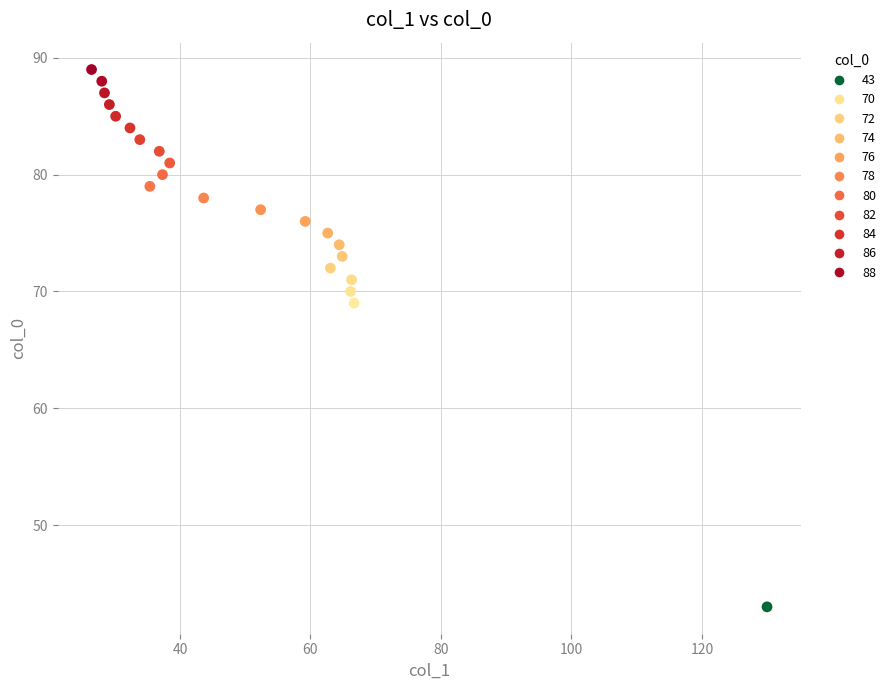

What Y value in the scatter plot is closest to 66?

69